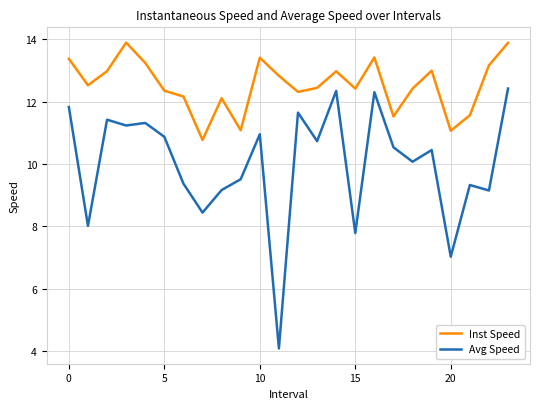

List the series in order of their overall mean, lowest first.

Avg Speed, Inst Speed